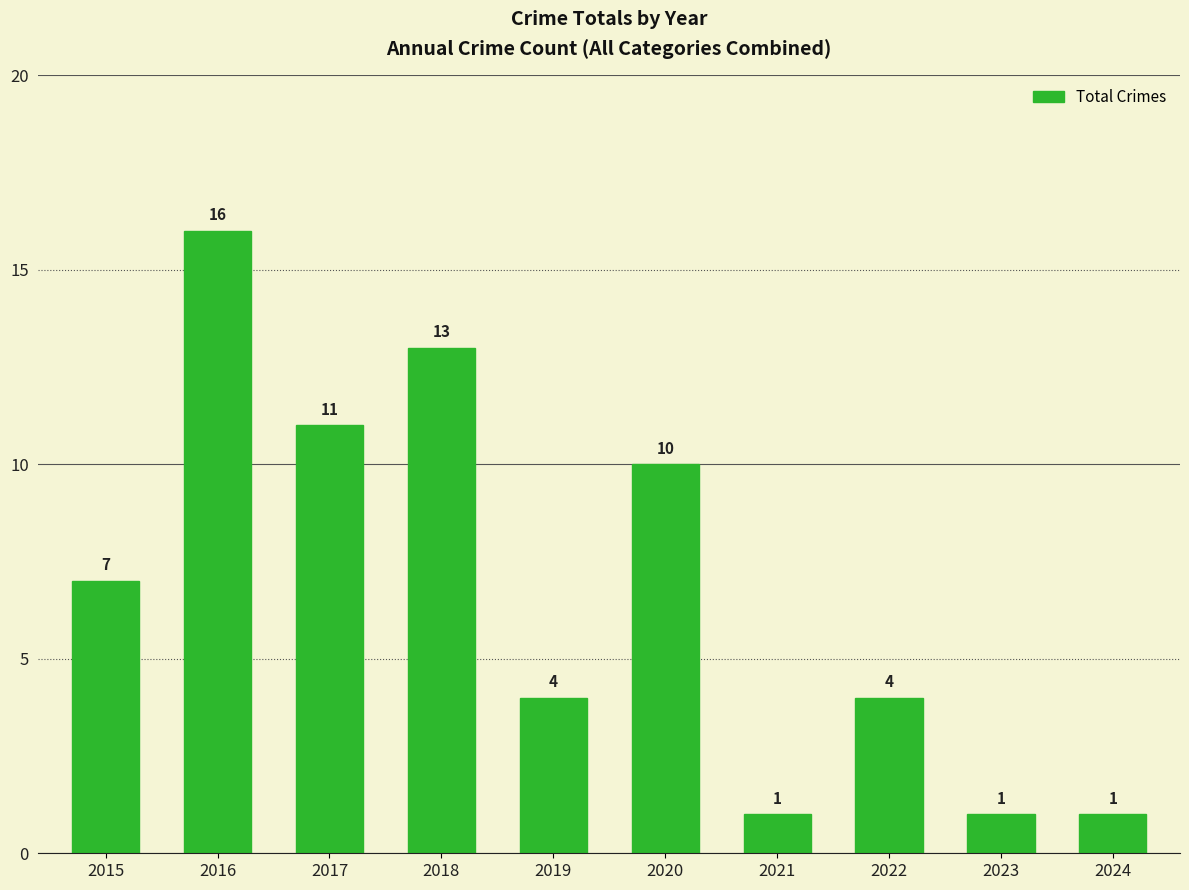

Reading right to left, extract all data points from this chart.

2024=1	2023=1	2022=4	2021=1	2020=10	2019=4	2018=13	2017=11	2016=16	2015=7